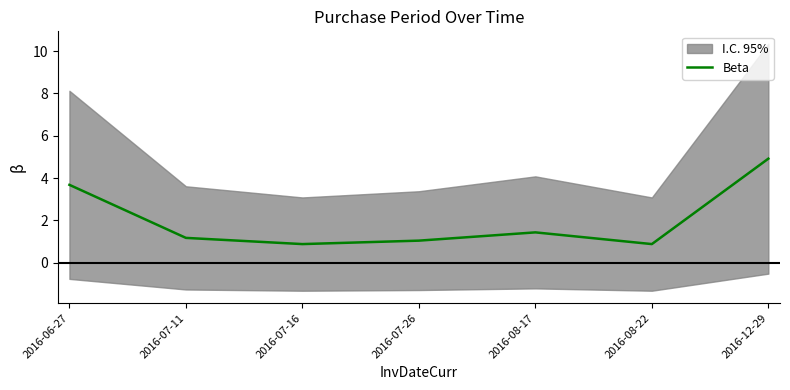

Read the value at 2016-07-11.

1.2